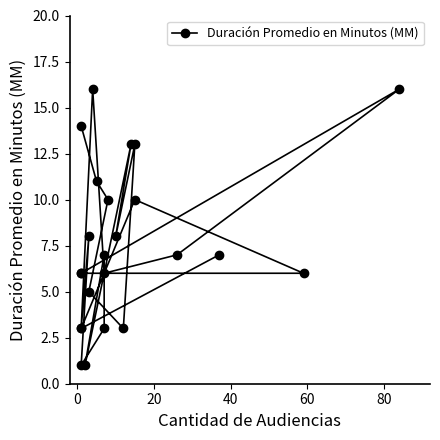

Does the chart have visible grid lines?

No